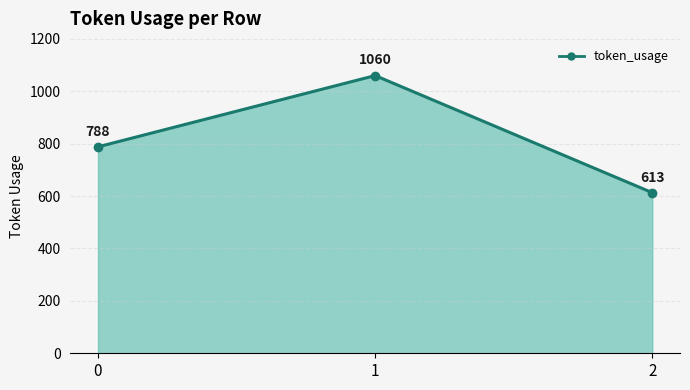

What is the sum of all values?

2461